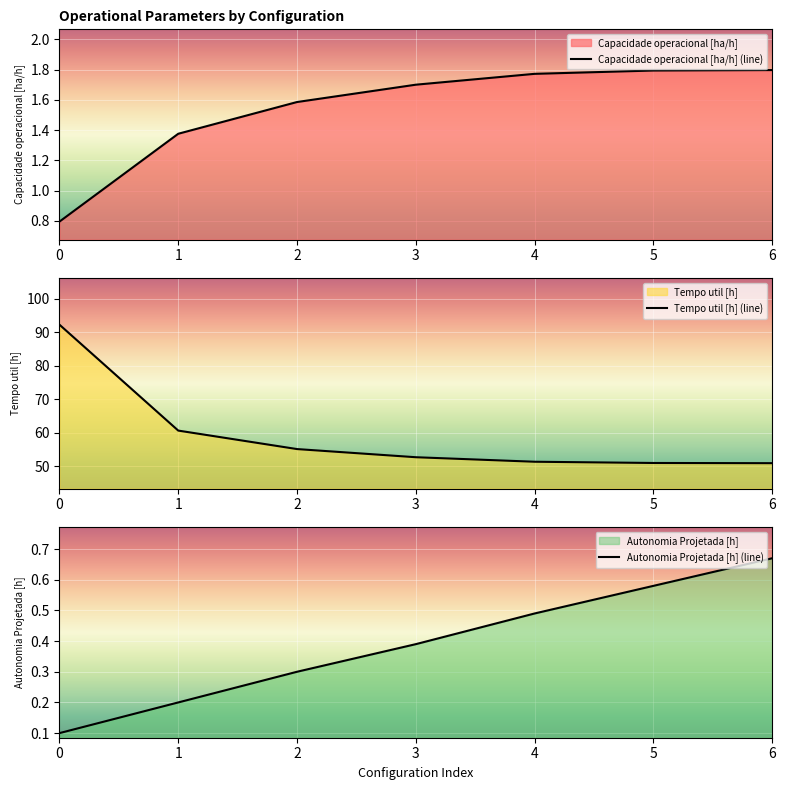

True or false: Autonomia Projetada [h] (line) has more than 1 interior local peaks.

False